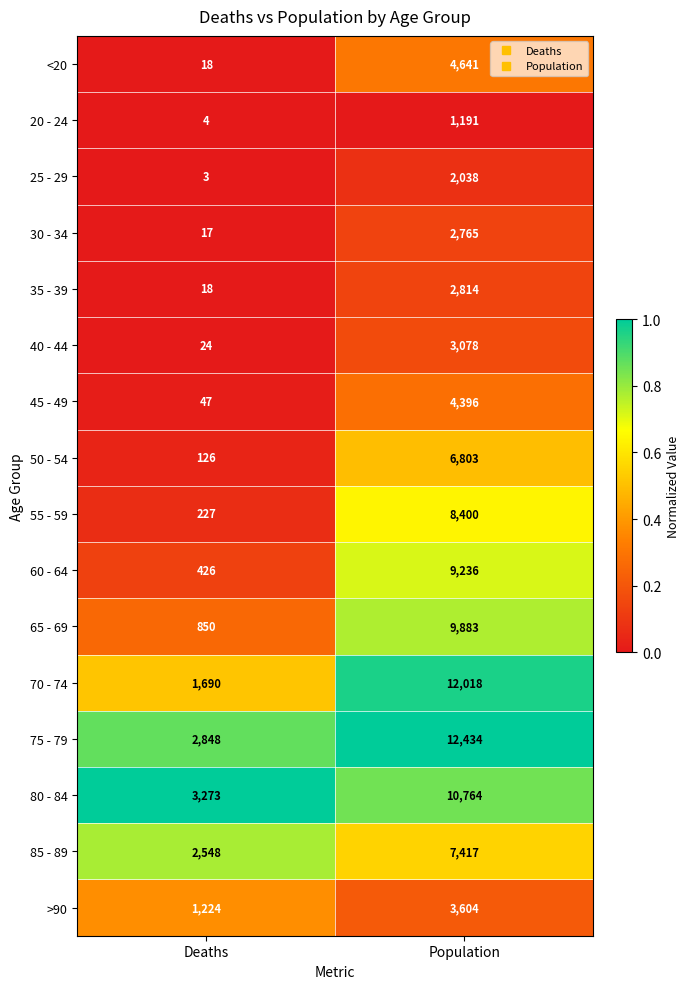

What is the sum of all 80 - 84 values?

14037